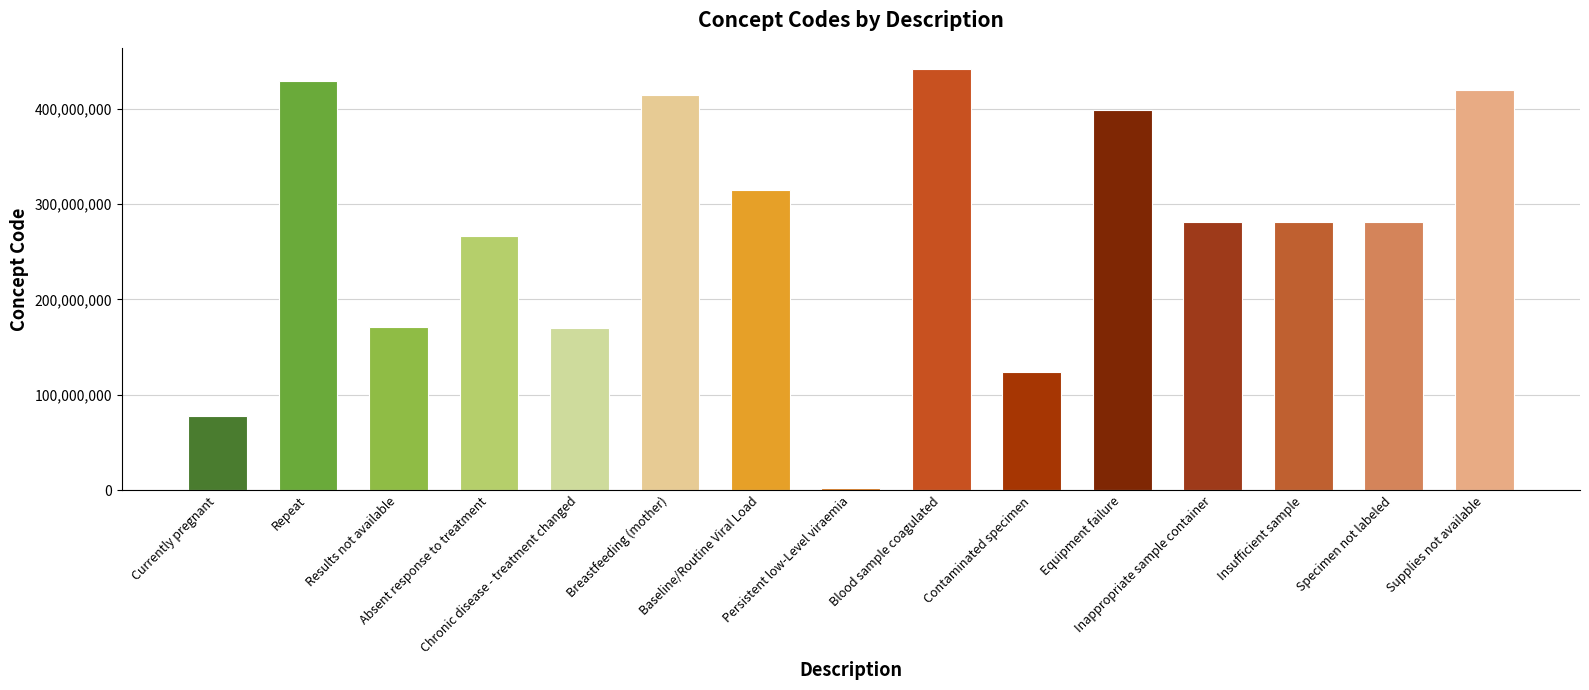

Reading left to right, extract all data points from this chart.

Currently pregnant=77386006	Repeat=428450006	Results not available=171111007	Absent response to treatment=266721009	Chronic disease - treatment changed=170564007	Breastfeeding (mother)=413712001	Baseline/Routine Viral Load=315124004	Persistent low-Level viraemia=2528003	Blood sample coagulated=441510007	Contaminated specimen=123840003	Equipment failure=397933008	Inappropriate sample container=281264009	Insufficient sample=281268007	Specimen not labeled=281265005	Supplies not available=419182006